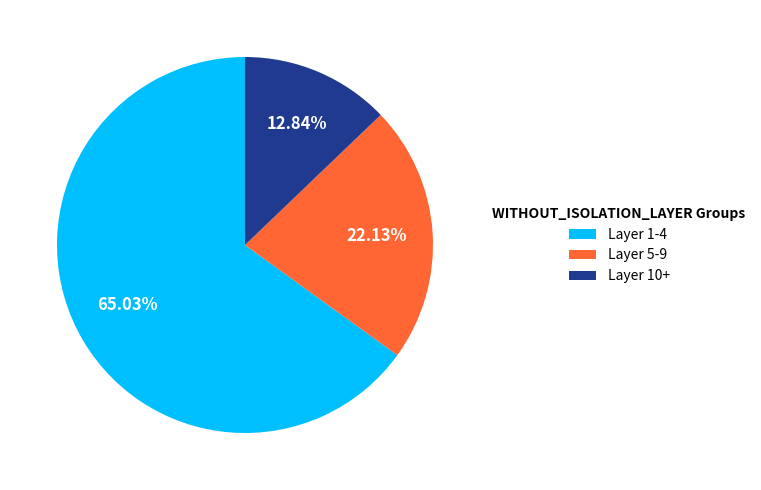

How many segments does this pie chart have?

3